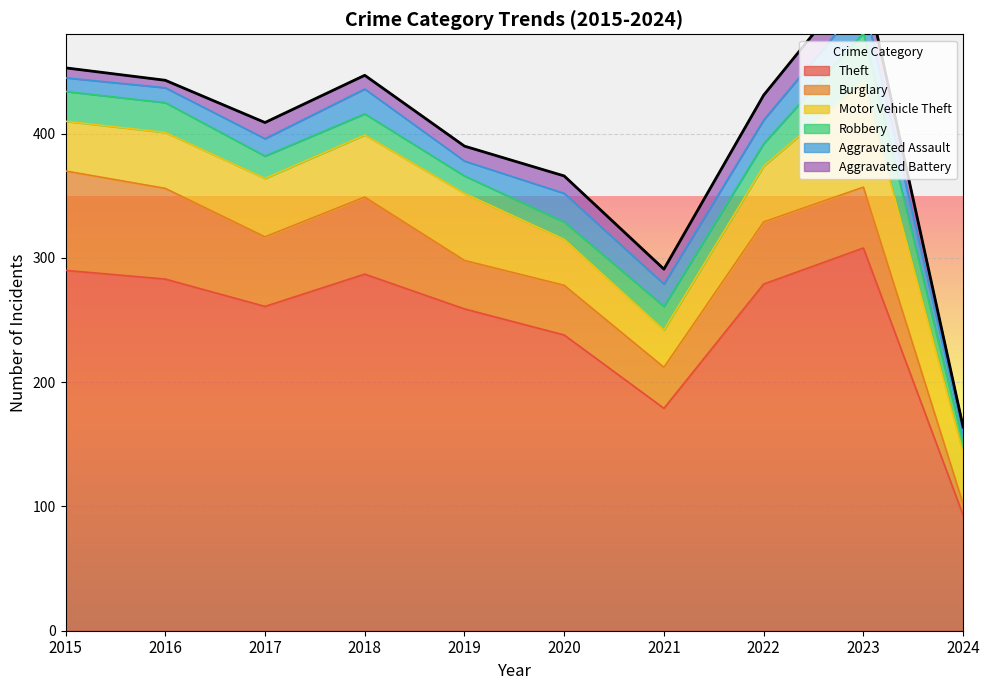

Which label corresponds to the smallest value in the chart?

2024